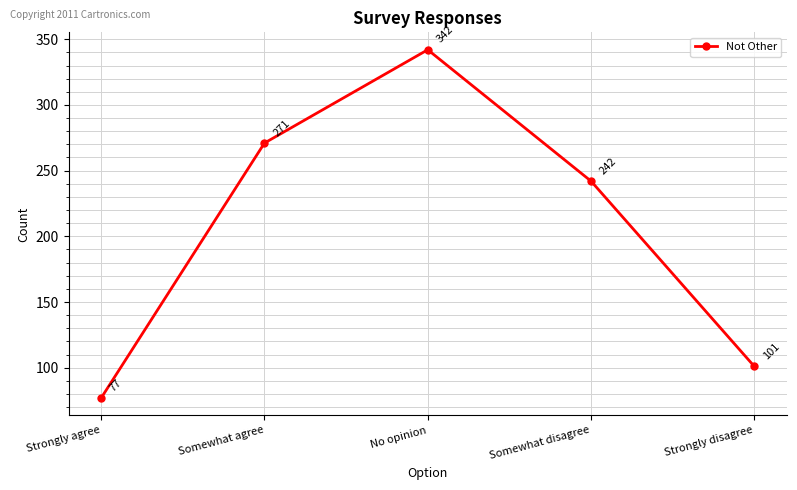

What is the minimum value shown in the chart?

77